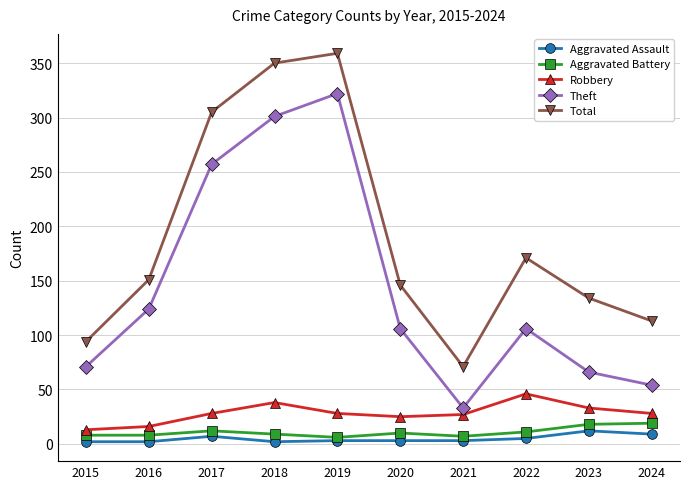

Which series changed the most between 2017 and 2024?

Theft